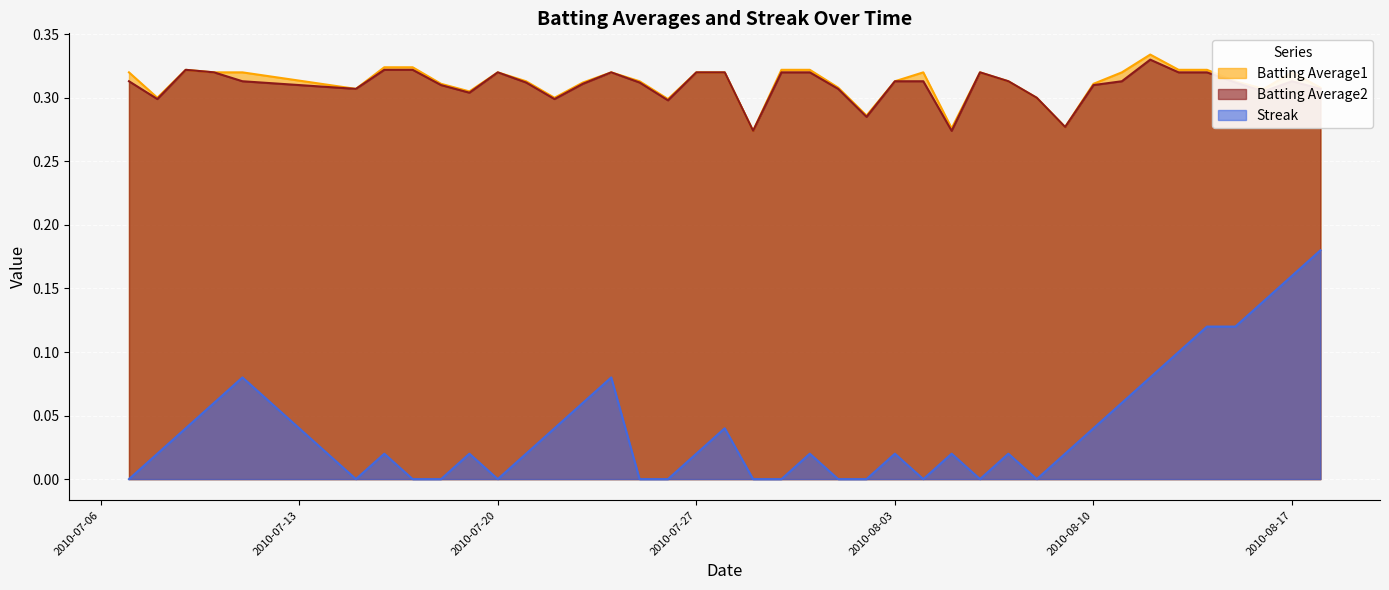

Which series has the largest range (max minus min)?

Streak